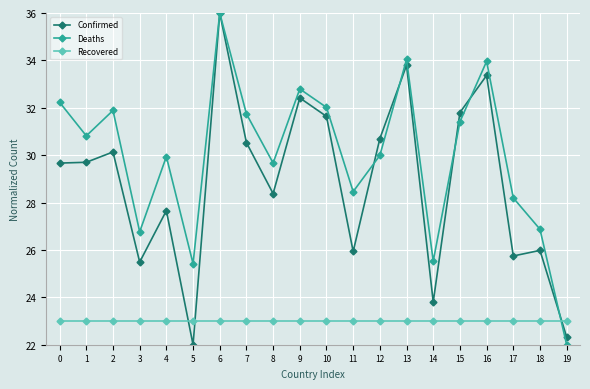

Where is the first local maximum for Confirmed?

2